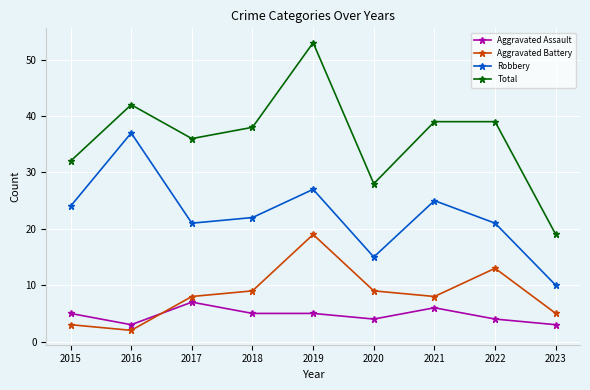

What is the total value across all series at 2016?

84